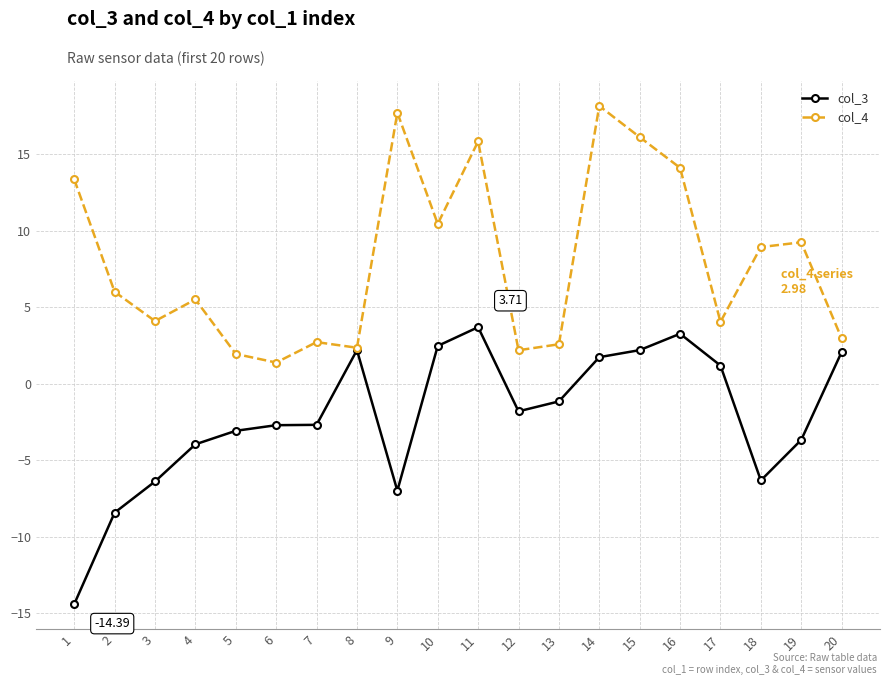

True or false: col_4 has more than 2 interior local peaks.

True